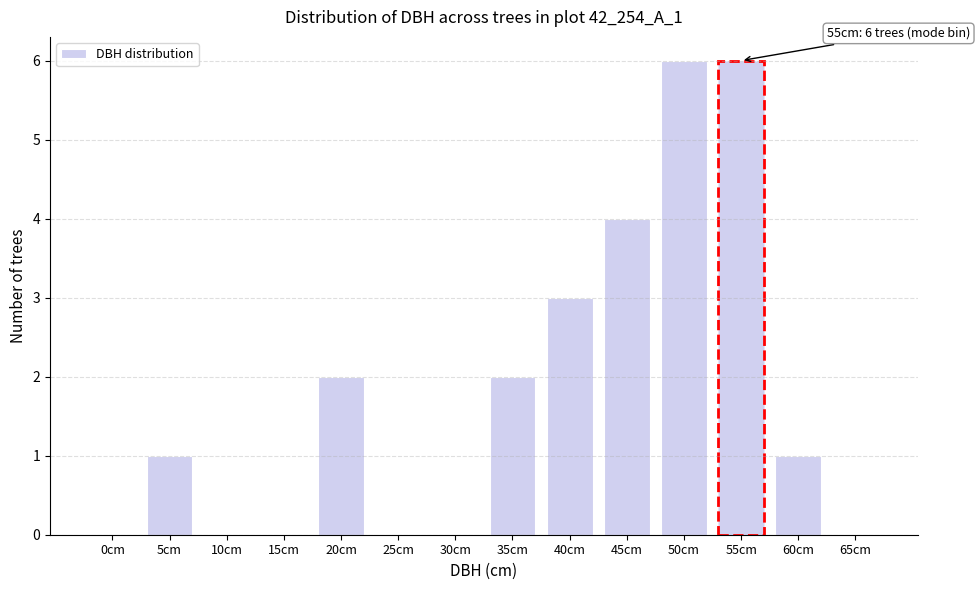

Reading left to right, extract all data points from this chart.

0cm=0	5cm=1	10cm=0	15cm=0	20cm=2	25cm=0	30cm=0	35cm=2	40cm=3	45cm=4	50cm=6	55cm=6	60cm=1	65cm=0